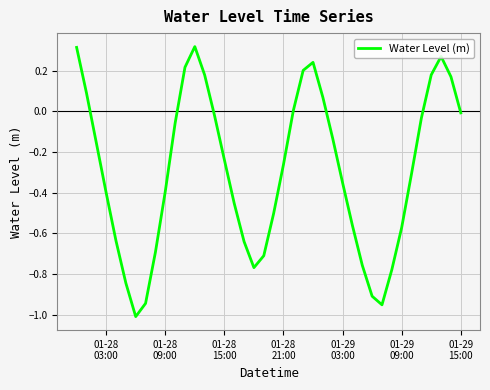

What is the difference between the maximum and minimum values?

1.3